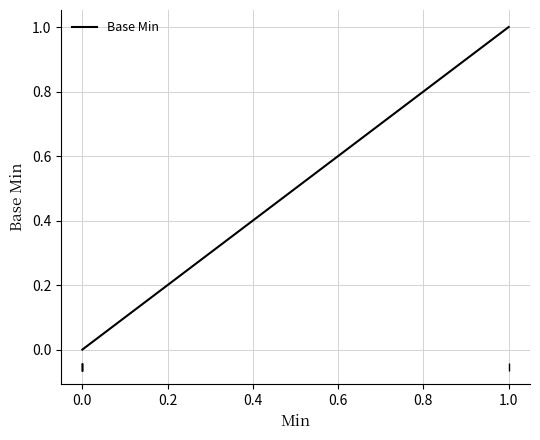

What is the greatest value displayed?

1